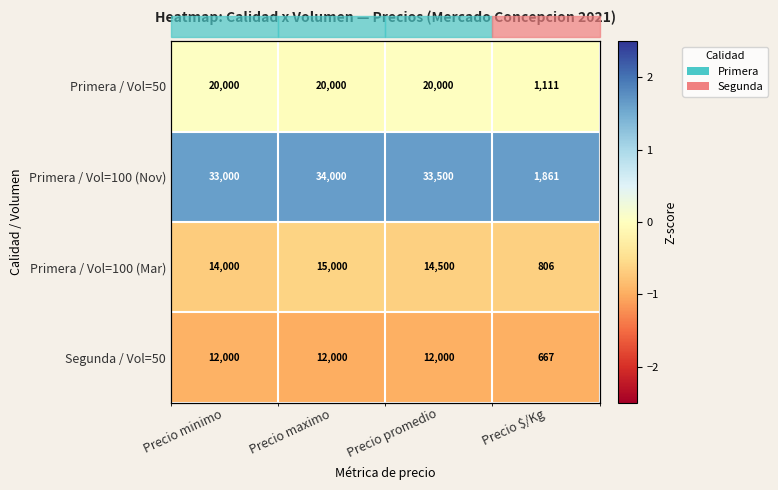

Which series has the largest total across all categories?

Primera / Vol=100 (Nov)